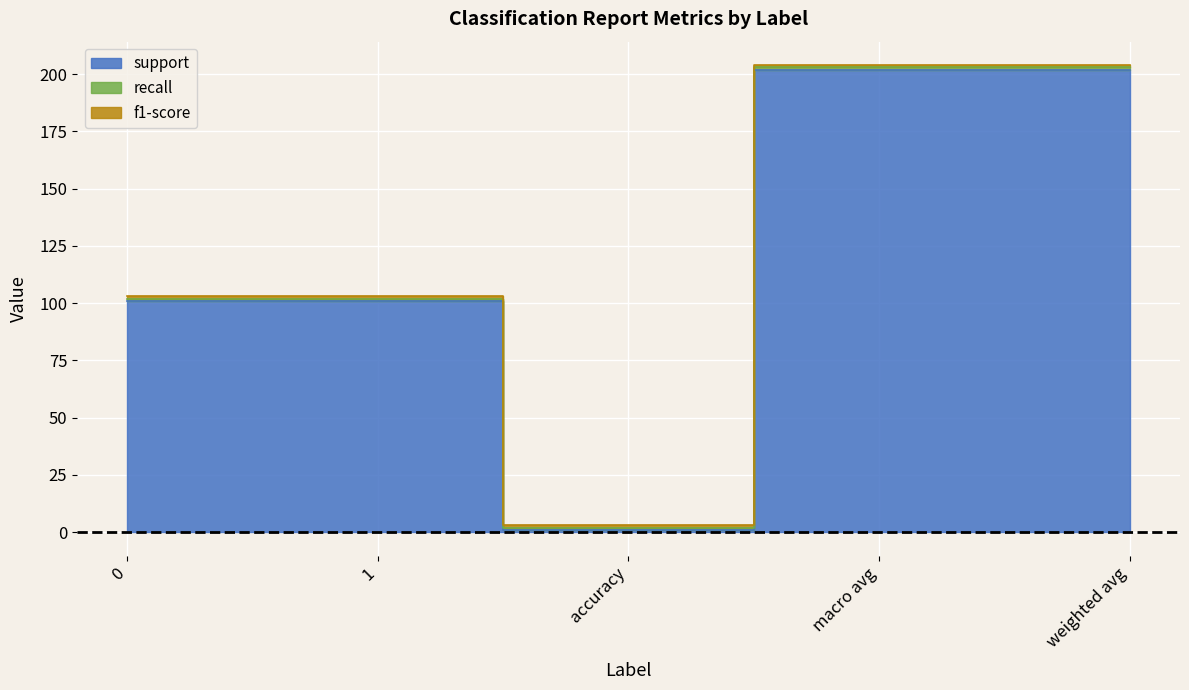

True or false: f1-score has more than 1 interior local peaks.

False